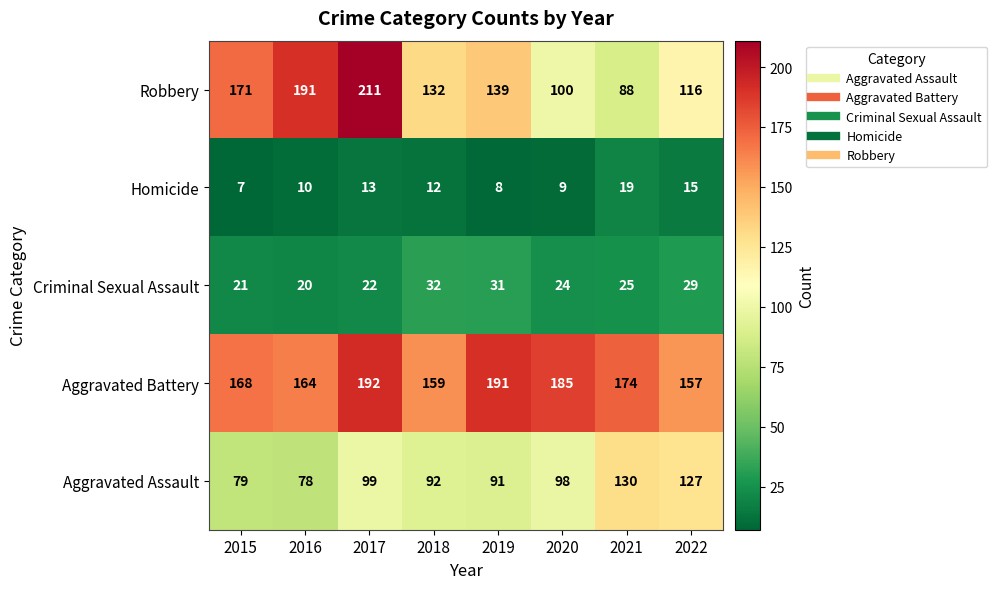

At 2022, list the series in order from largest to smallest.

Aggravated Battery, Aggravated Assault, Robbery, Criminal Sexual Assault, Homicide